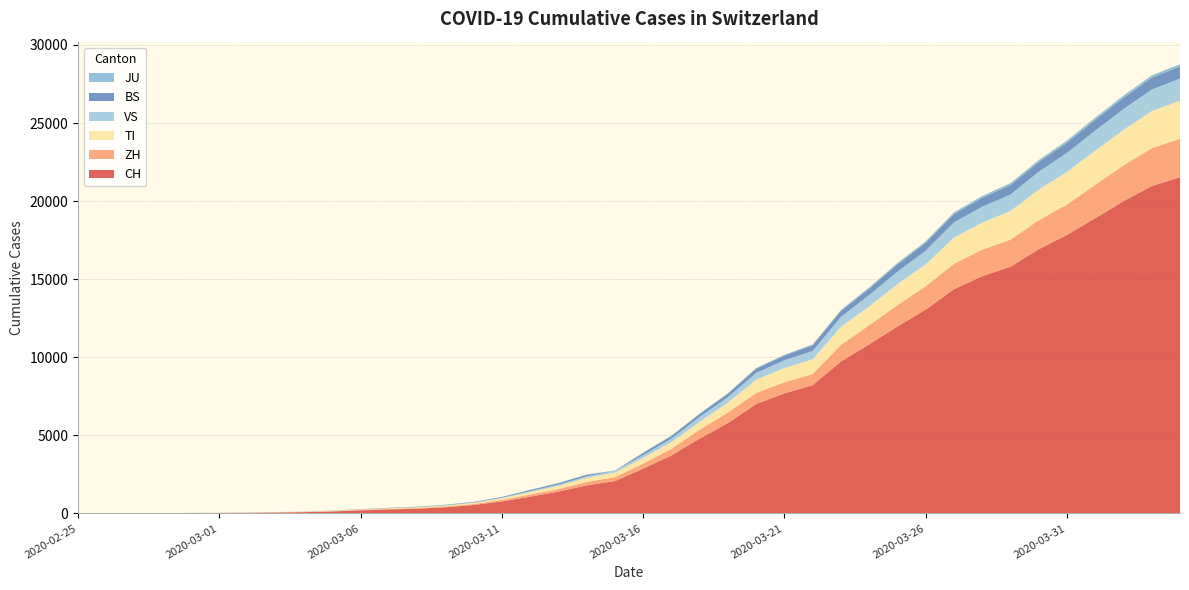

Reading left to right, extract all data points from this chart.

CH: 0	2	6	13	23	29	40	59	83	125	197	257	303	396	542	766	1072	1398	1795	2072	2864	3710	4793	5781	7005	7686	8217	9725	10829	11968	13052	14354	15193	15796	16918	17837	18903	19992	20960	21530
ZH: 0	0	2	2	6	7	10	13	15	23	29	34	40	49	62	101	140	163	218	250	326	429	568	679	711	711	711	1073	1221	1368	1500	1627	1701	1733	1859	1947	2136	2300	2428	2461
TI: 0	1	1	1	2	2	4	8	13	25	28	41	49	61	75	108	163	206	265	293	368	426	511	638	849	916	945	1162	1209	1354	1401	1688	1727	1837	1962	2091	2195	2271	2377	2442
BS: 0	0	1	1	1	1	1	3	3	8	15	21	24	28	33	49	73	92	100	0	143	164	181	220	270	297	356	374	410	462	501	530	569	605	617	653	687	714	754	767
VS: 0	0	0	1	1	2	3	3	4	5	6	7	12	17	22	30	53	76	98	115	172	225	312	349	436	498	535	628	728	793	874	968	1017	1055	1144	1211	1282	1334	1383	1416
JU: 0	0	1	1	1	1	1	2	2	4	4	5	5	7	7	7	12	17	18	19	25	29	32	36	44	54	61	69	82	92	100	114	119	127	128	140	145	149	149	154